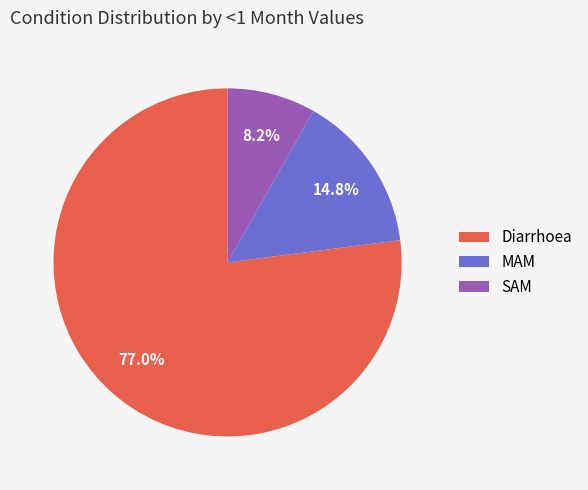

Which slice is the smallest?

SAM